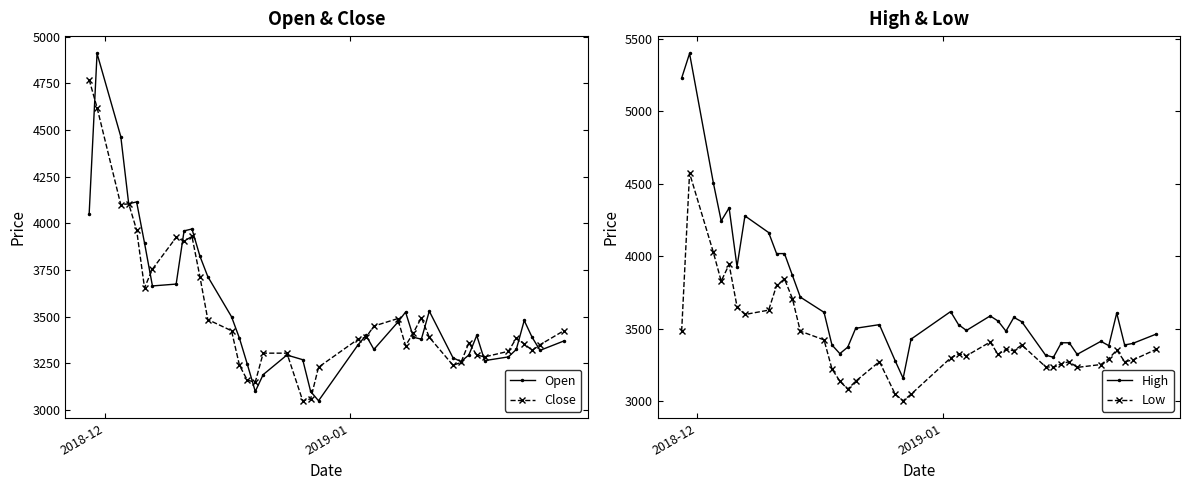

What is the value of the Close point at the 20th from the left?

3060